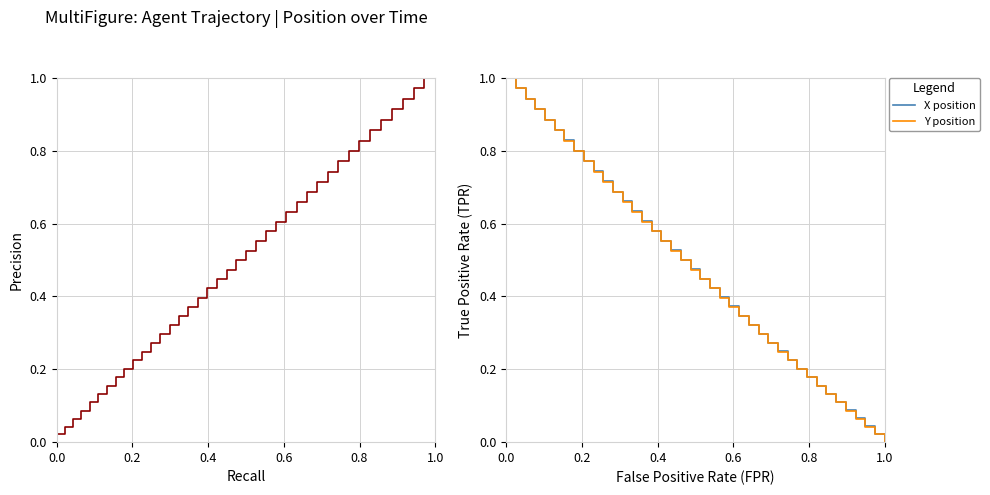

How many distinct data groups are displayed?

3